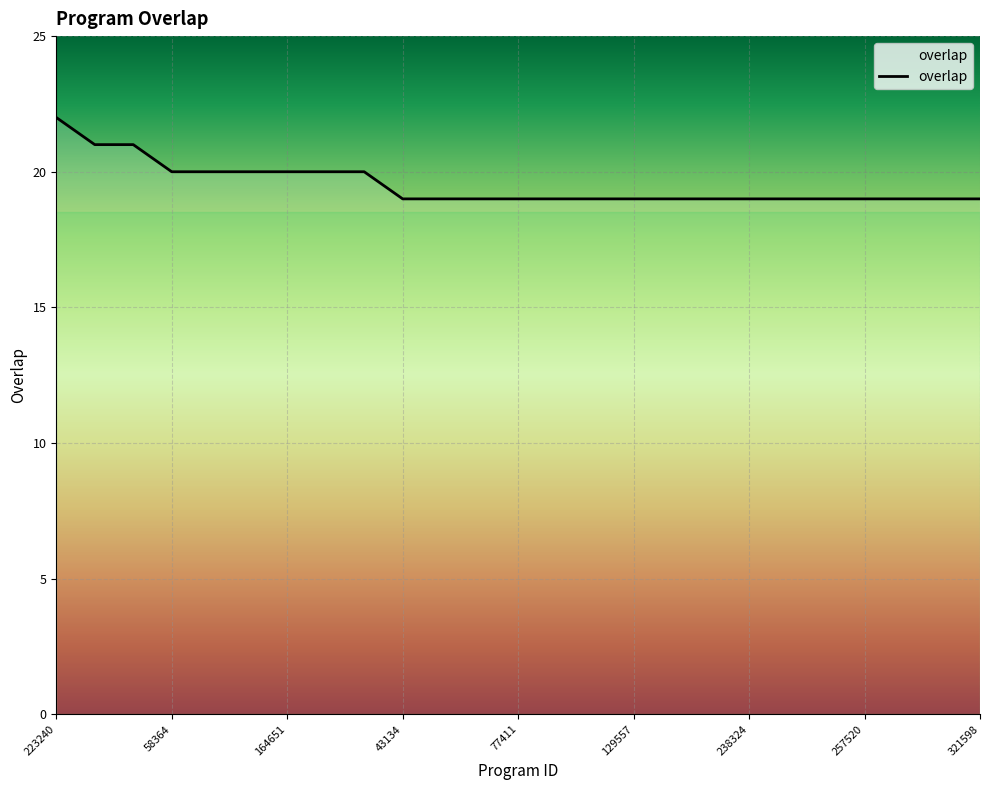

Is this an area chart (filled region under the line)?

No